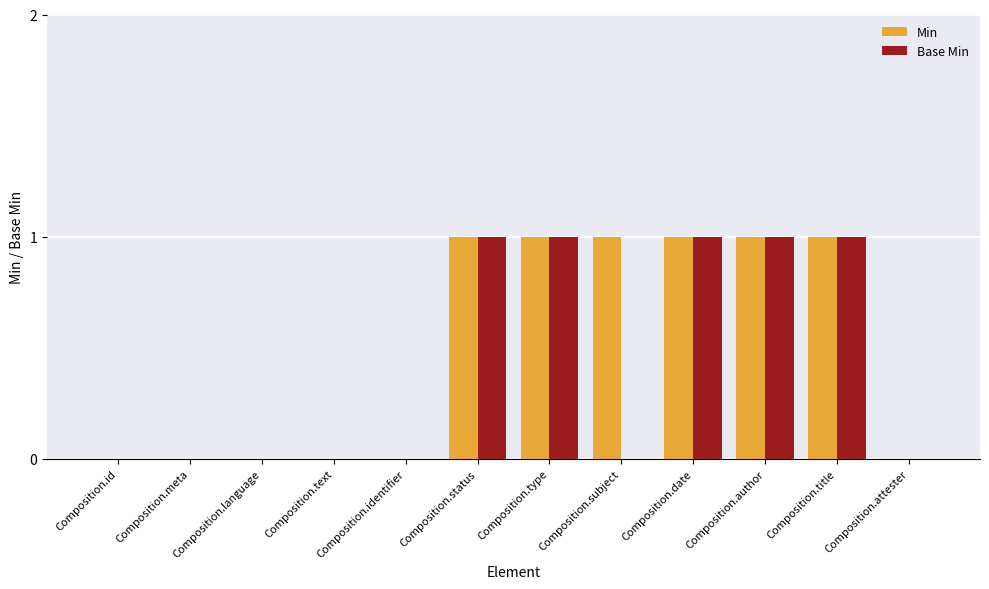

Between Composition.subject and Composition.attester, which series saw the biggest shift?

Min